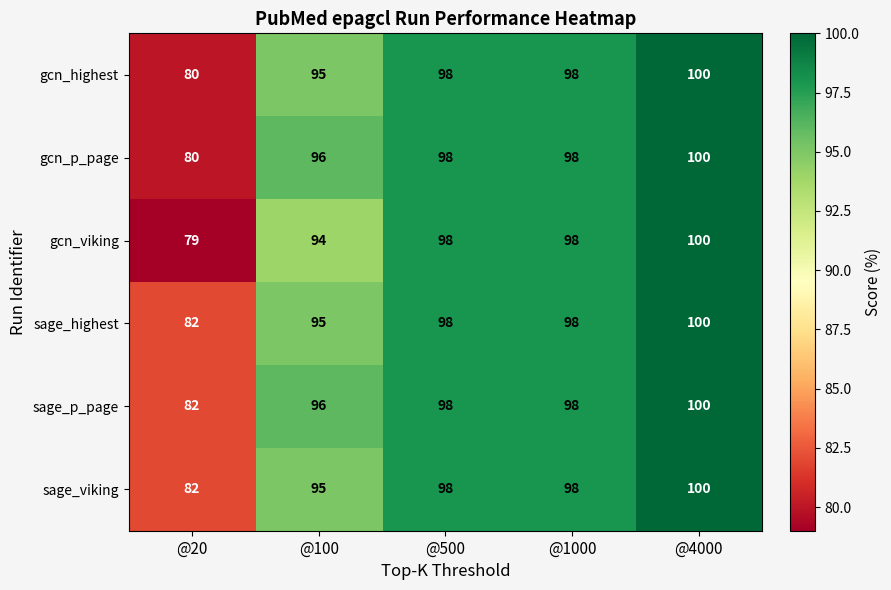

The value of sage_viking at @4000 is 54. True or false?

False